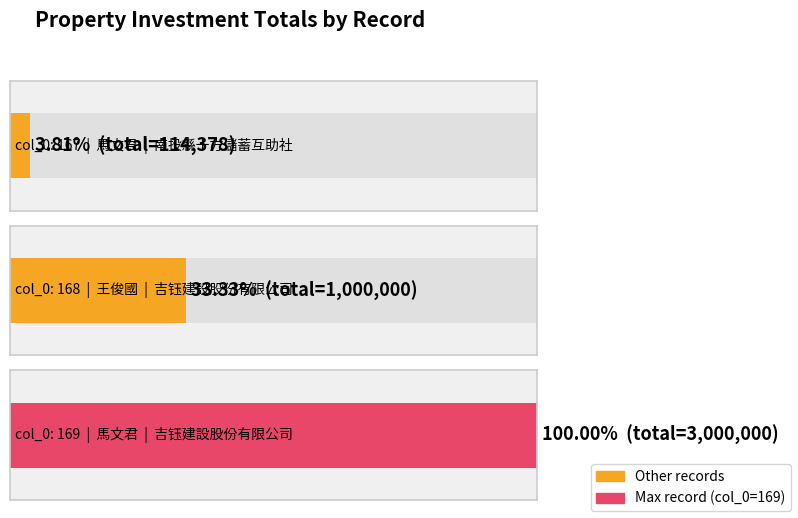

True or false: the data shows 1000000 at 168.

True